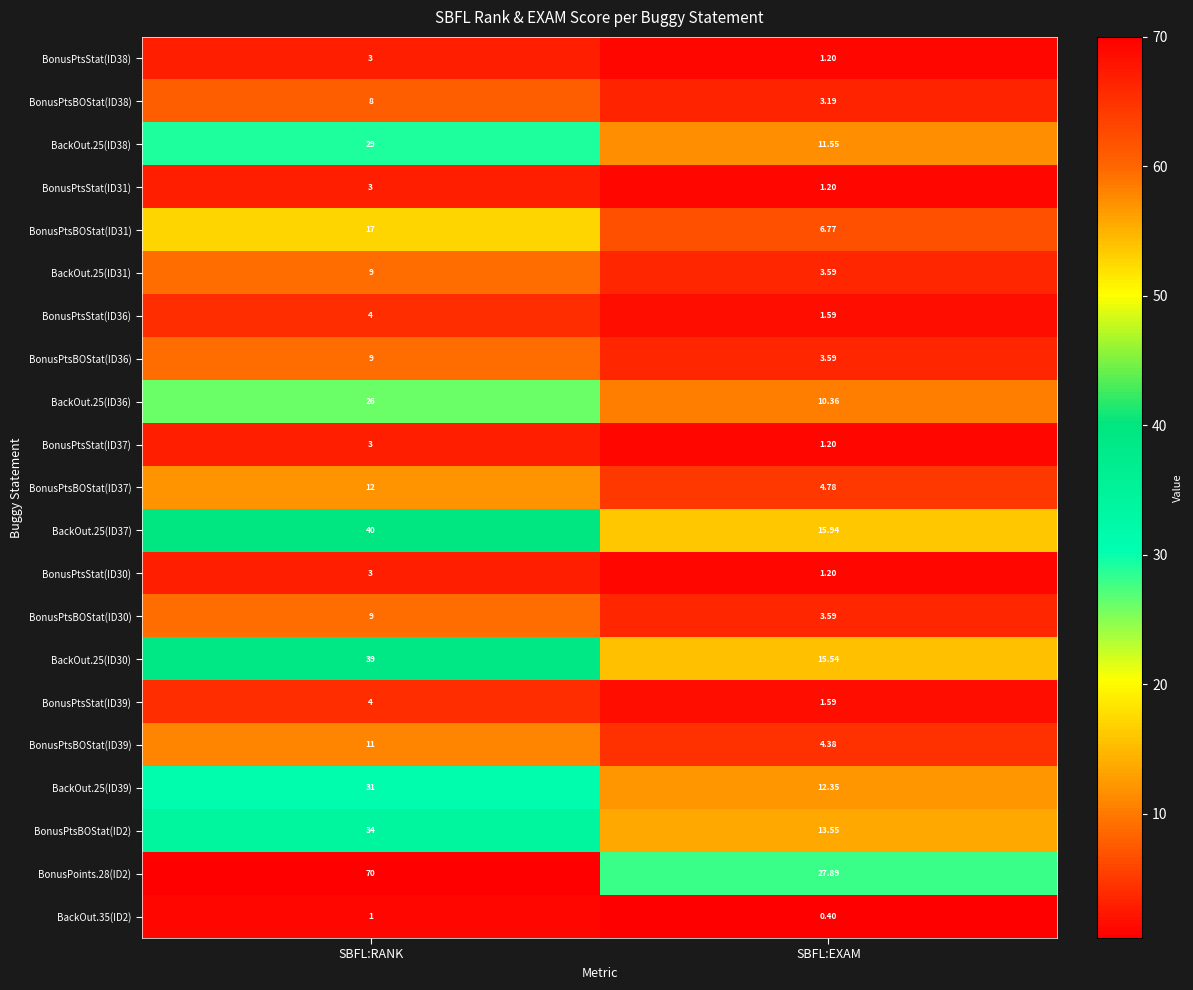

At which label is BackOut.25(ID36) closest to 18?

SBFL:EXAM